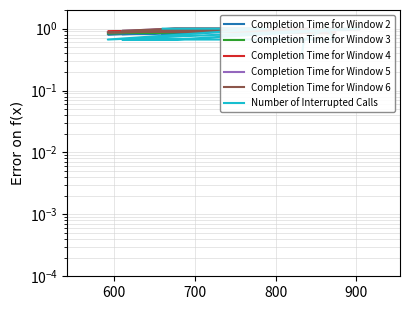

Is it true that Completion Time for Window 2 equals 1.3 at 900?

False